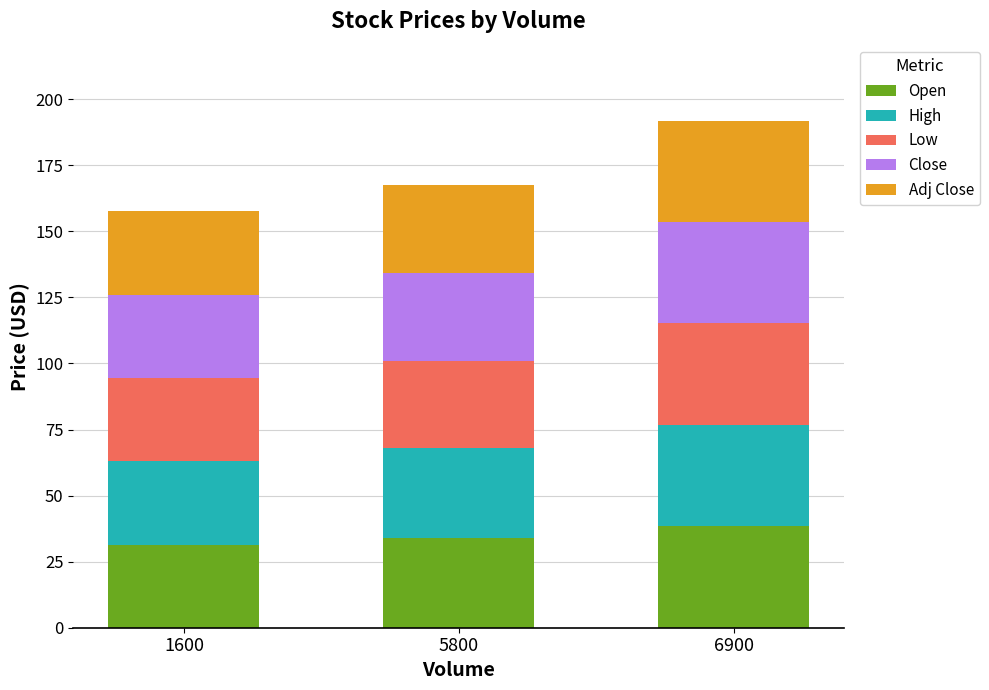

What is the minimum value for Open?

31.4